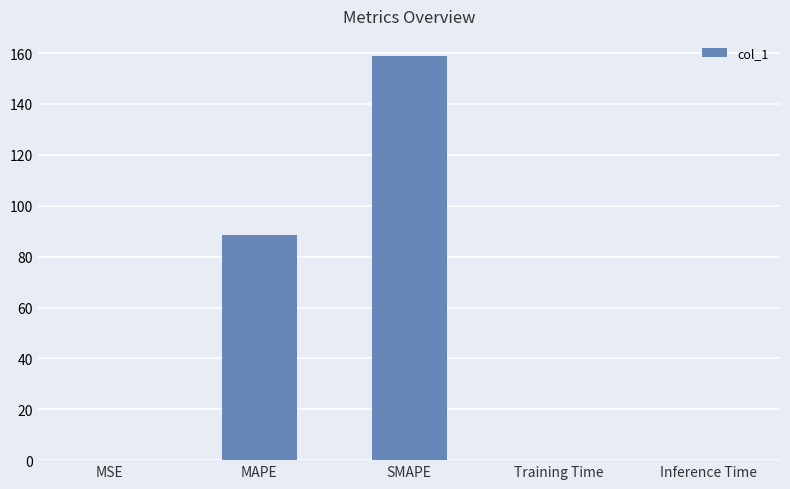

Which label corresponds to the largest value in the chart?

SMAPE